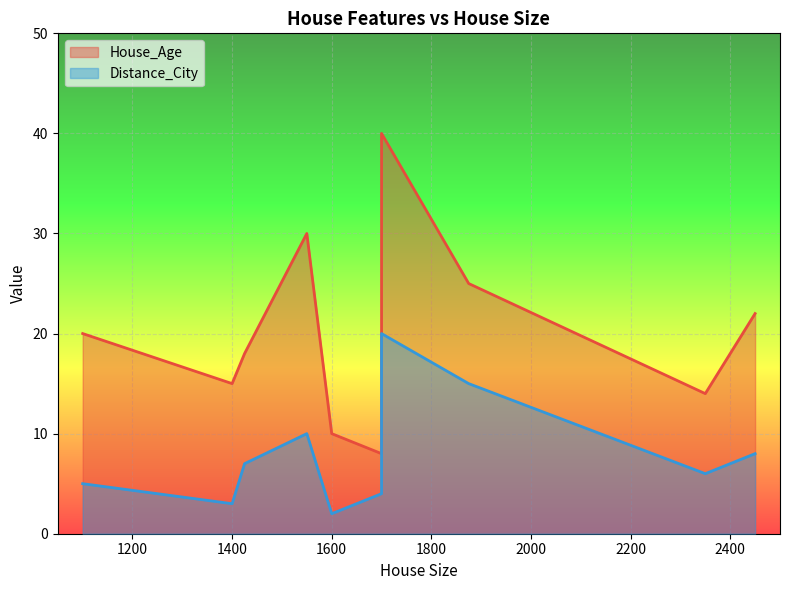

Reading right to left, extract all data points from this chart.

House_Age: 22	14	25	40	8	10	30	18	15	20
Distance_City: 8	6	15	20	4	2	10	7	3	5